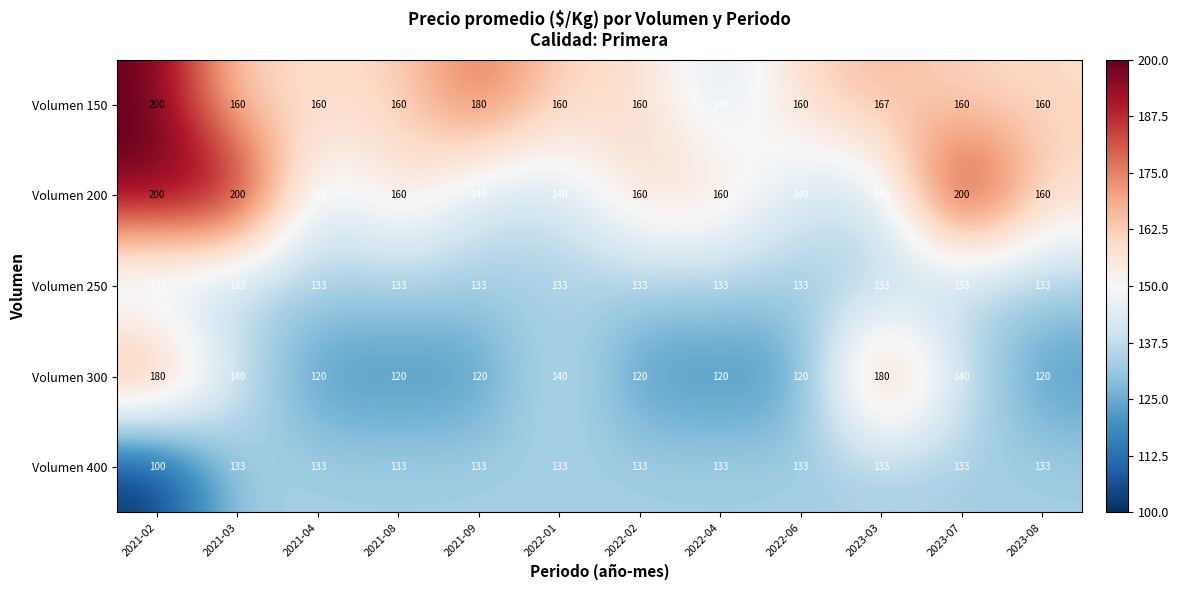

Where does the Volumen 200 series first go above 160?

2021-02